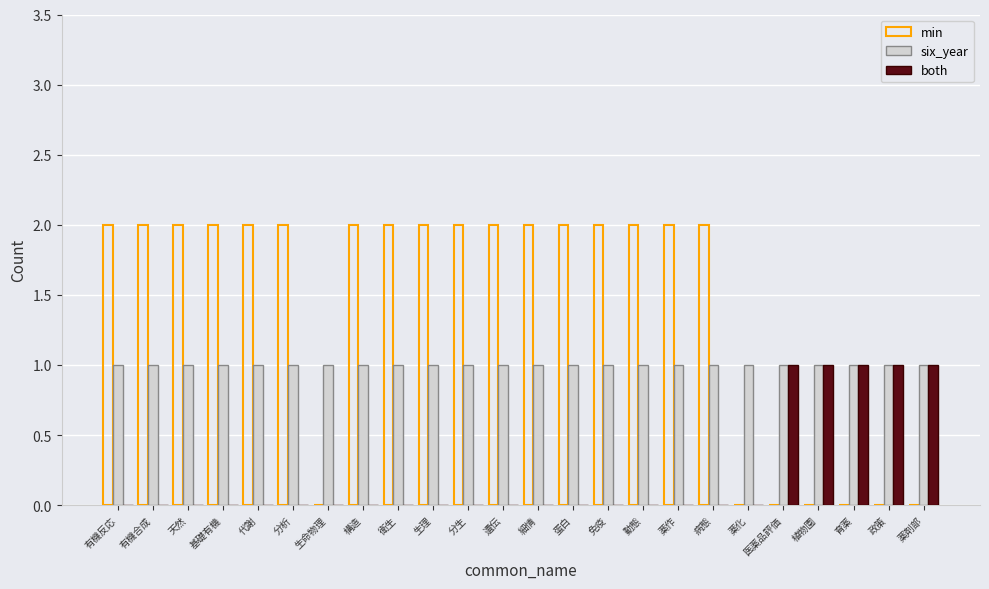

Which series has the largest total across all categories?

min